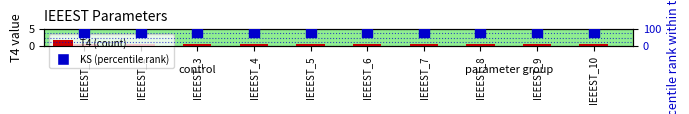

Which series has the widest spread of Y values?

T4 (count)